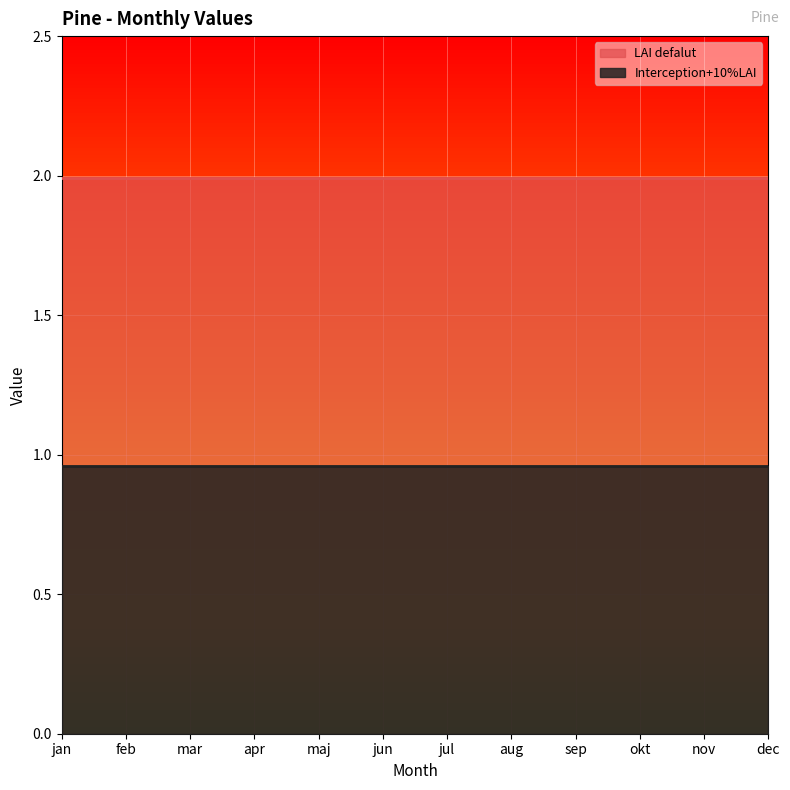

True or false: Interception+10%LAI and LAI defalut cross at least once.

False